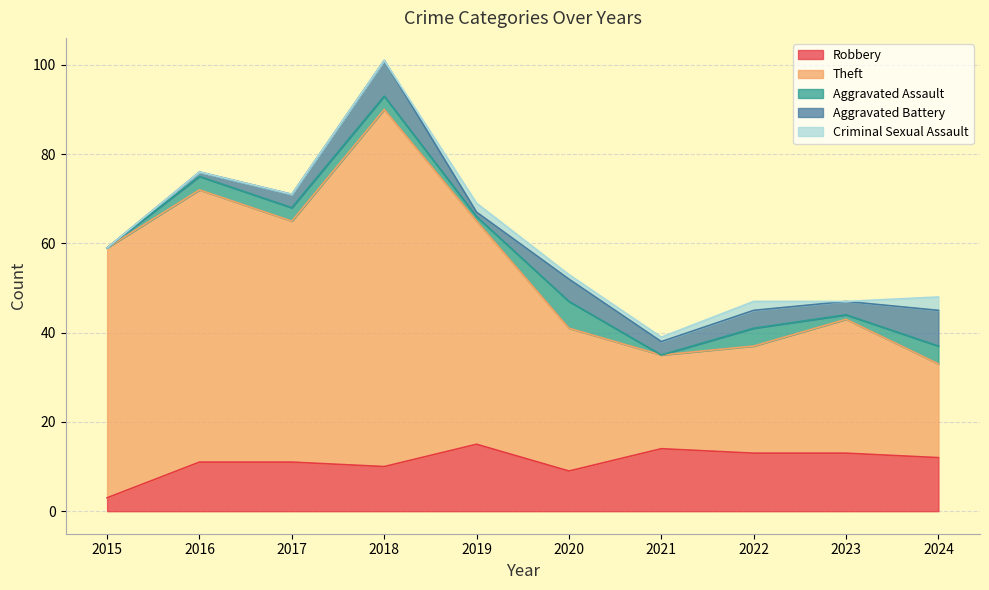

Which series has the largest total across all categories?

Theft